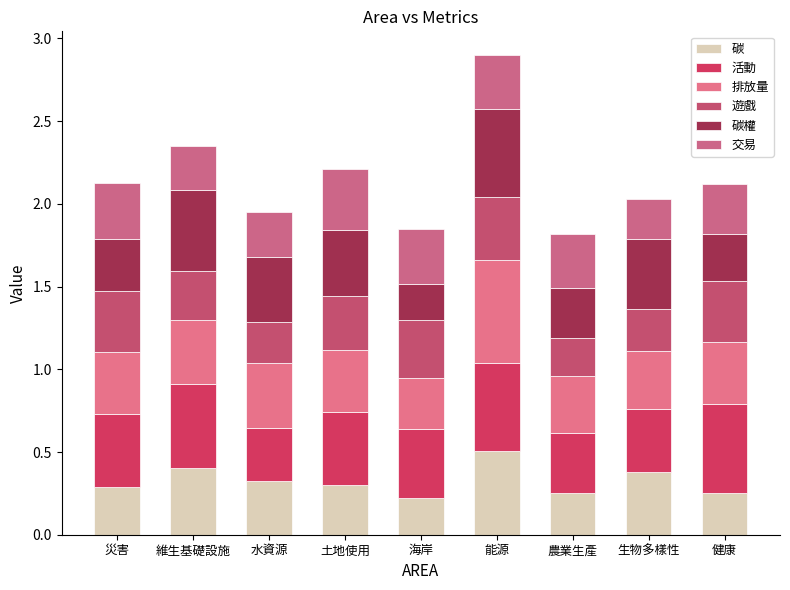

At which label is 碳 closest to 0?

海岸